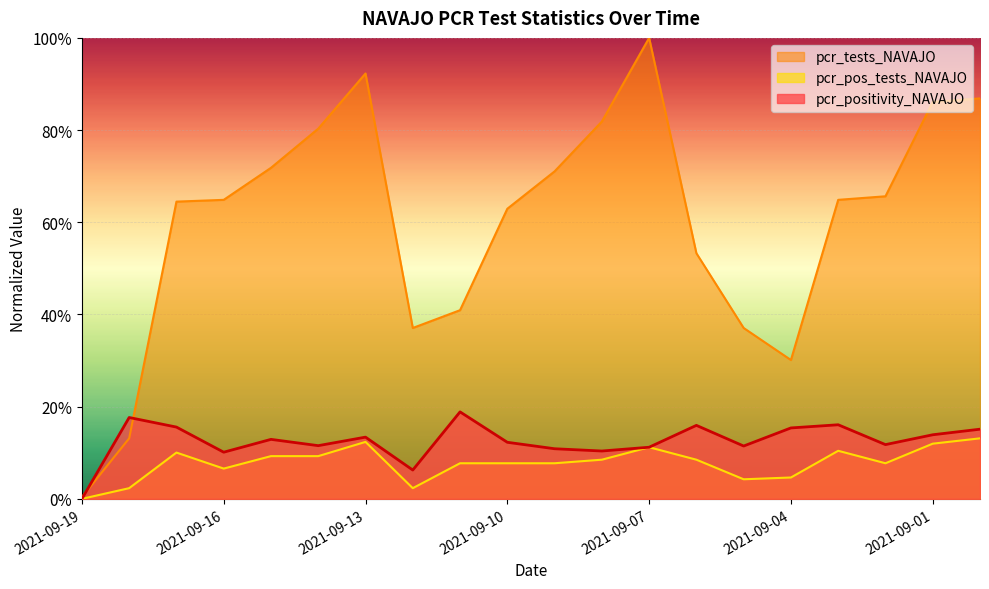

The pcr_pos_tests_NAVAJO series shows 0.1 at 2021-09-08. True or false?

True